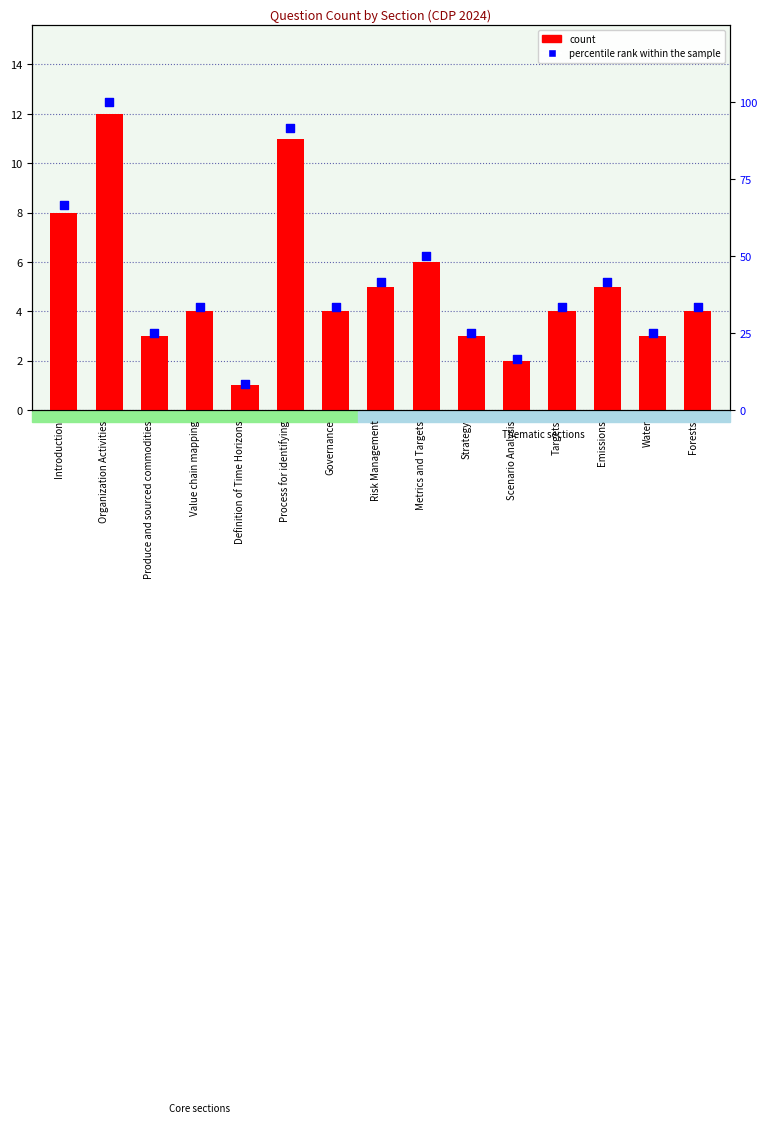

Is the value of percentile rank within the sample at Process for identifying greater than the value of count at Produce and sourced commodities?

Yes